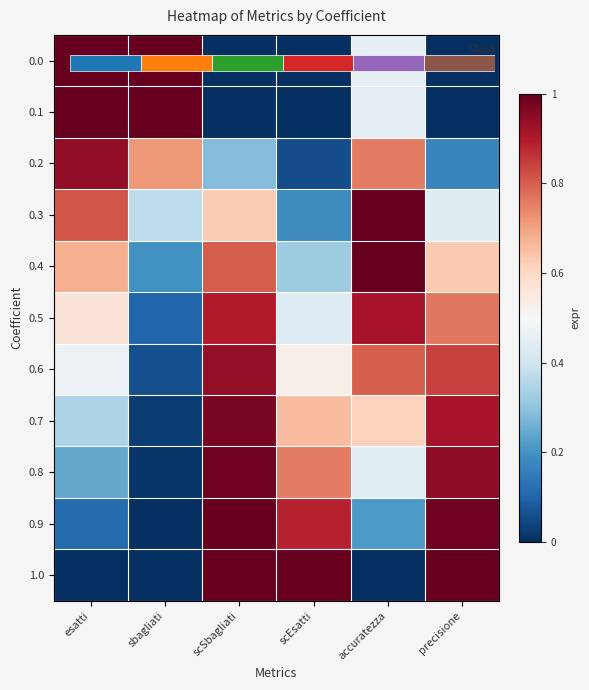

At which label does 0.3 reach its peak?

accuratezza